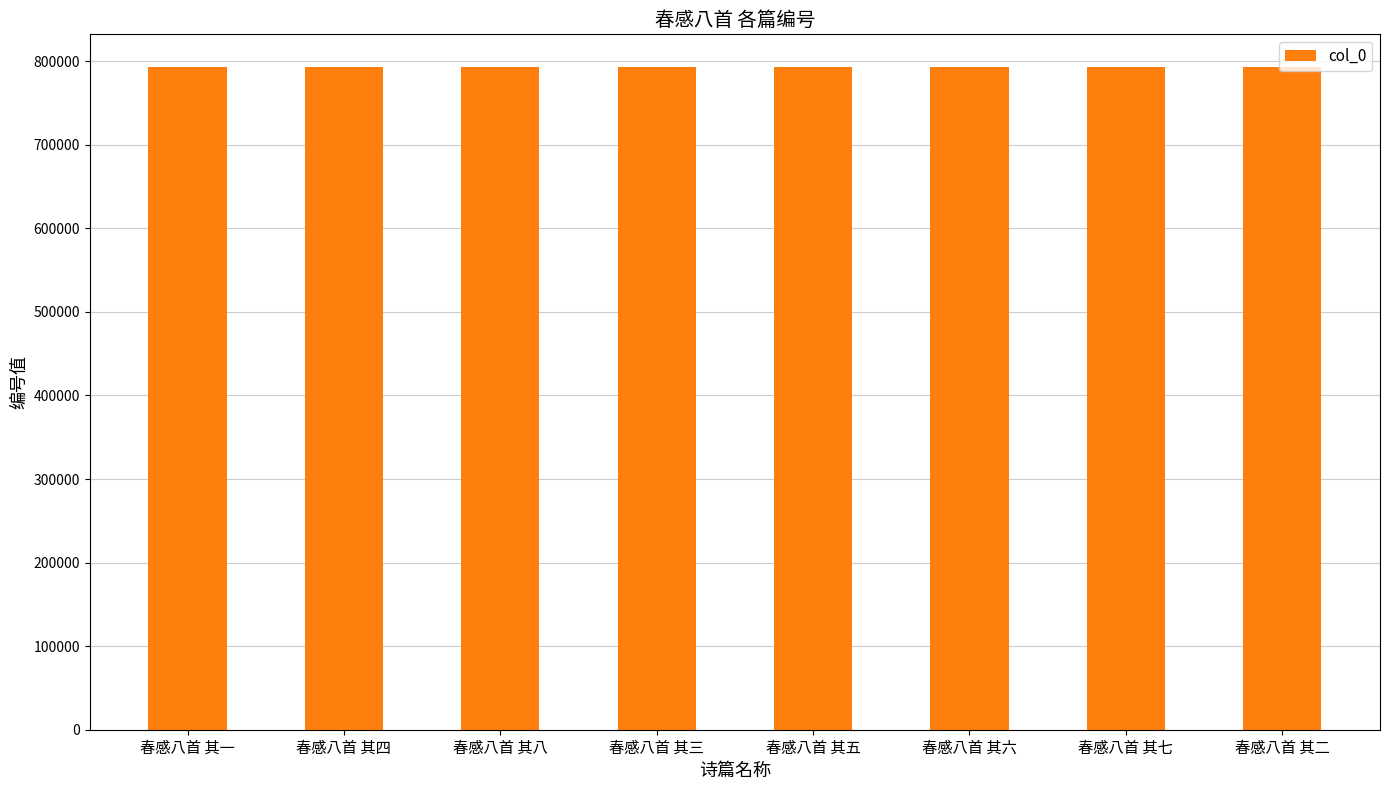

What is the smallest value displayed?

792527